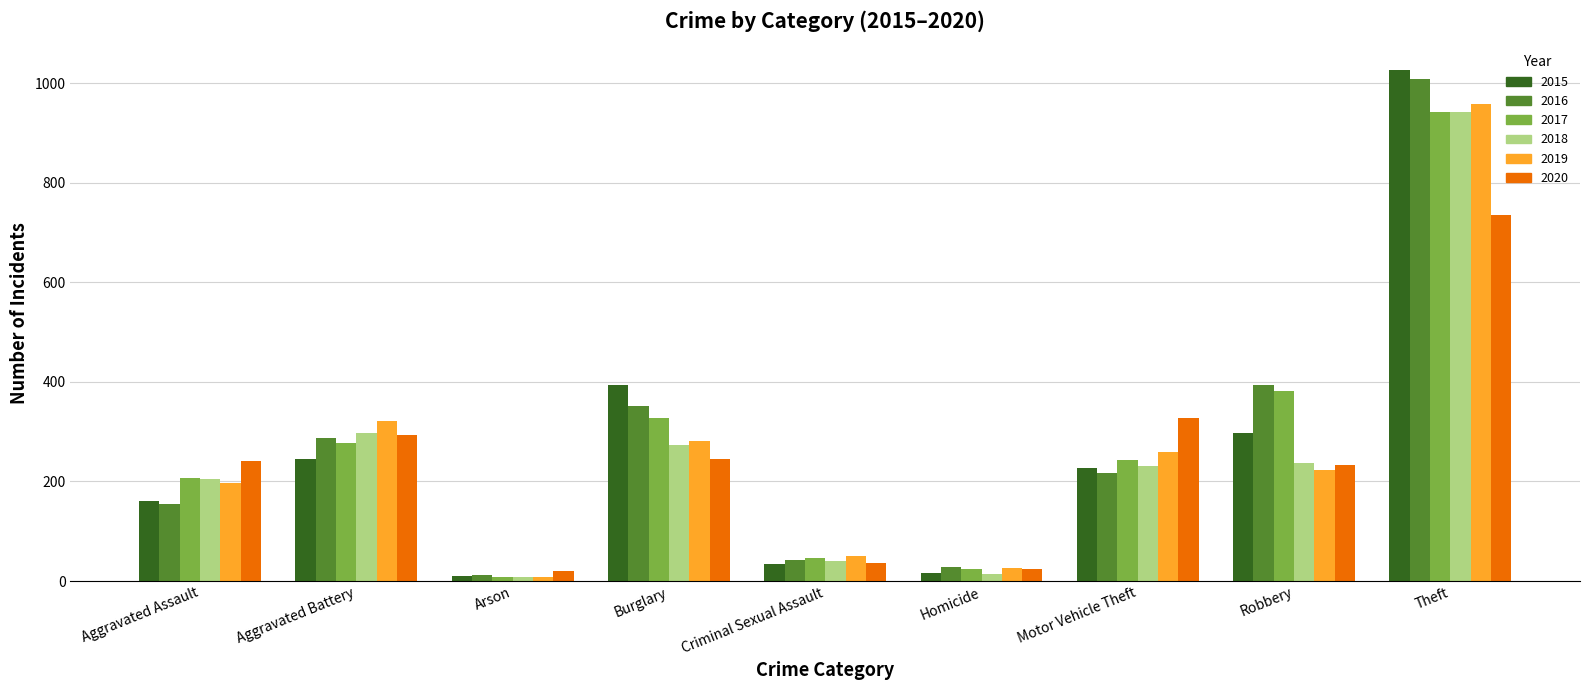

At which label is 2017 closest to 475?

Robbery